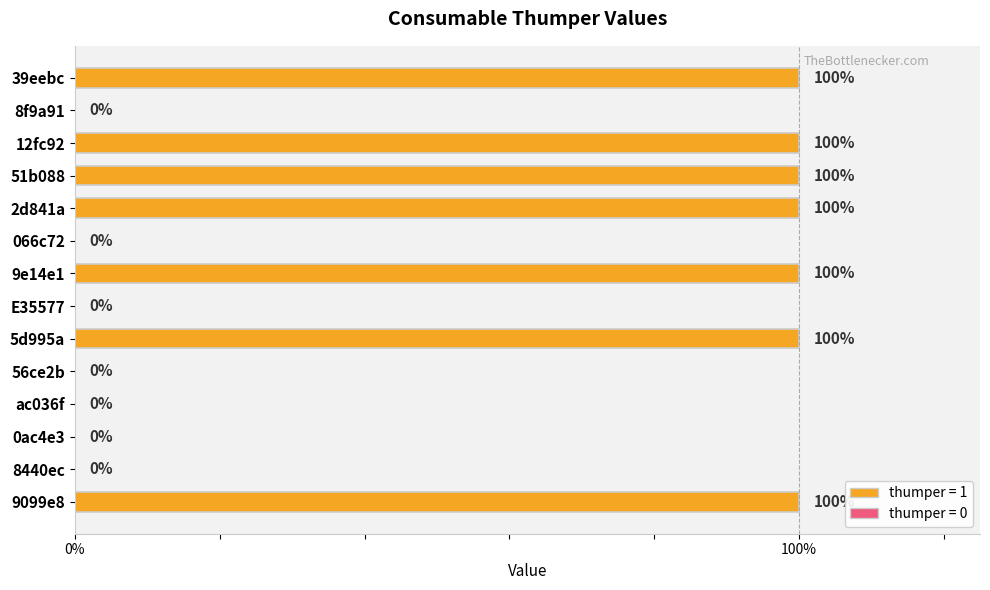

How many distinct data groups are displayed?

1